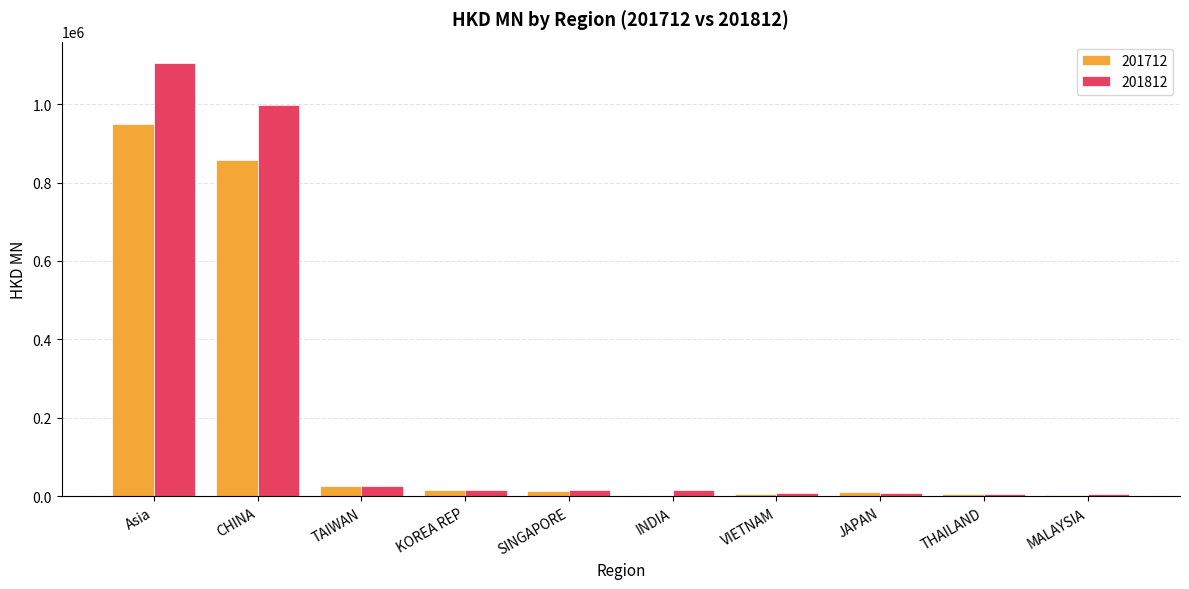

At which category is the sum across all series the highest?

Asia